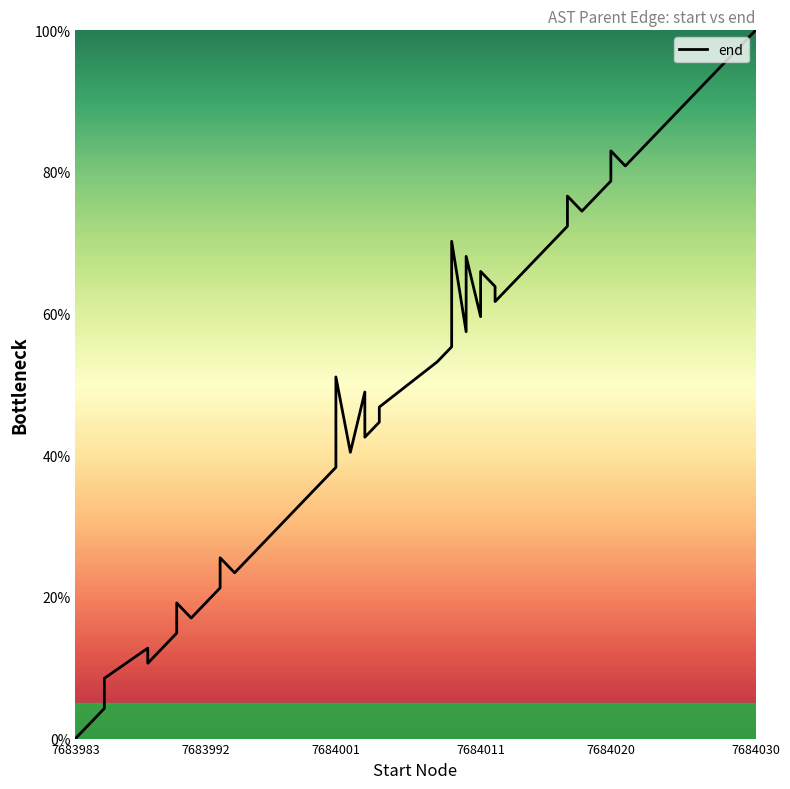

Does the chart display data point markers on the line(s)?

No